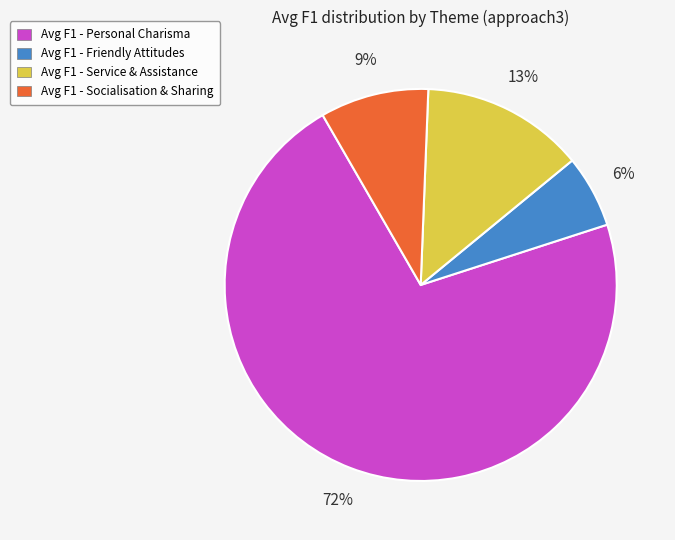

To the nearest percent, what is the average slice percentage?

25%